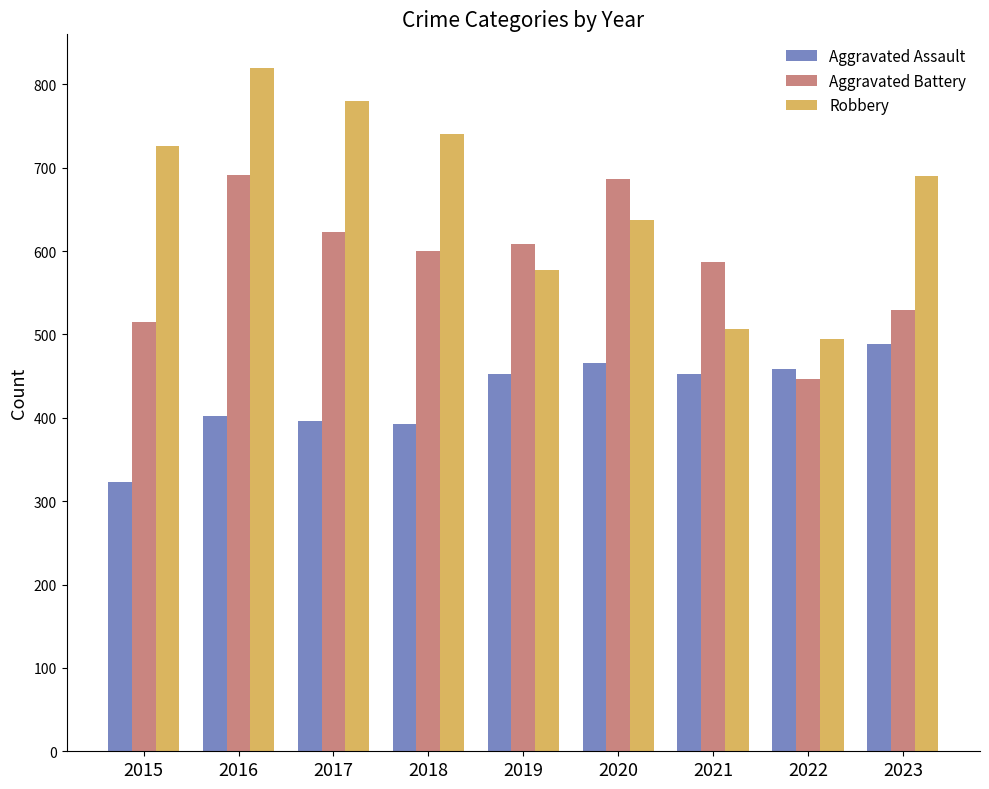

Which series has the largest range (max minus min)?

Robbery